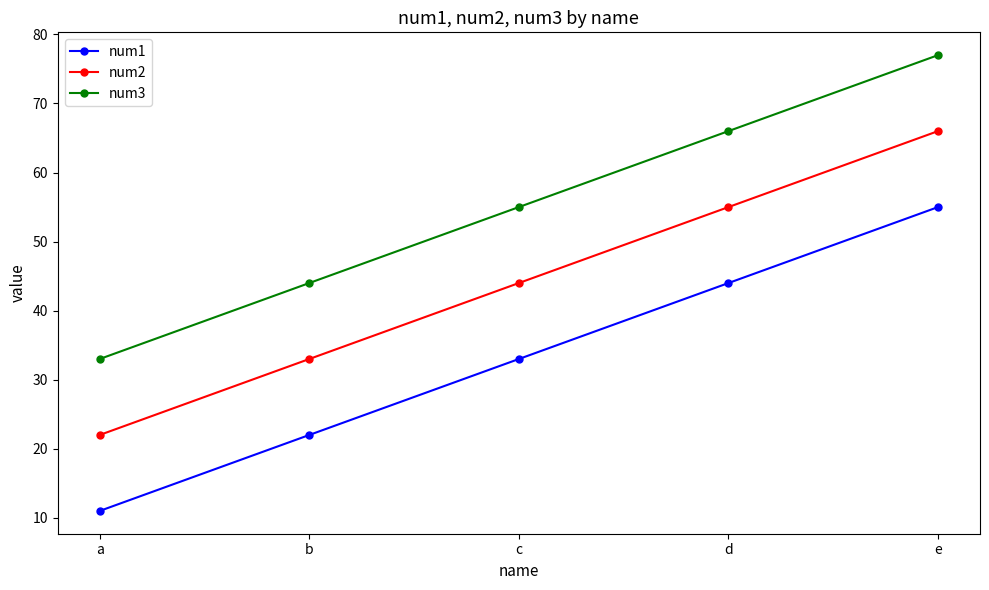

Is it true that num3 equals 20 at c?

False